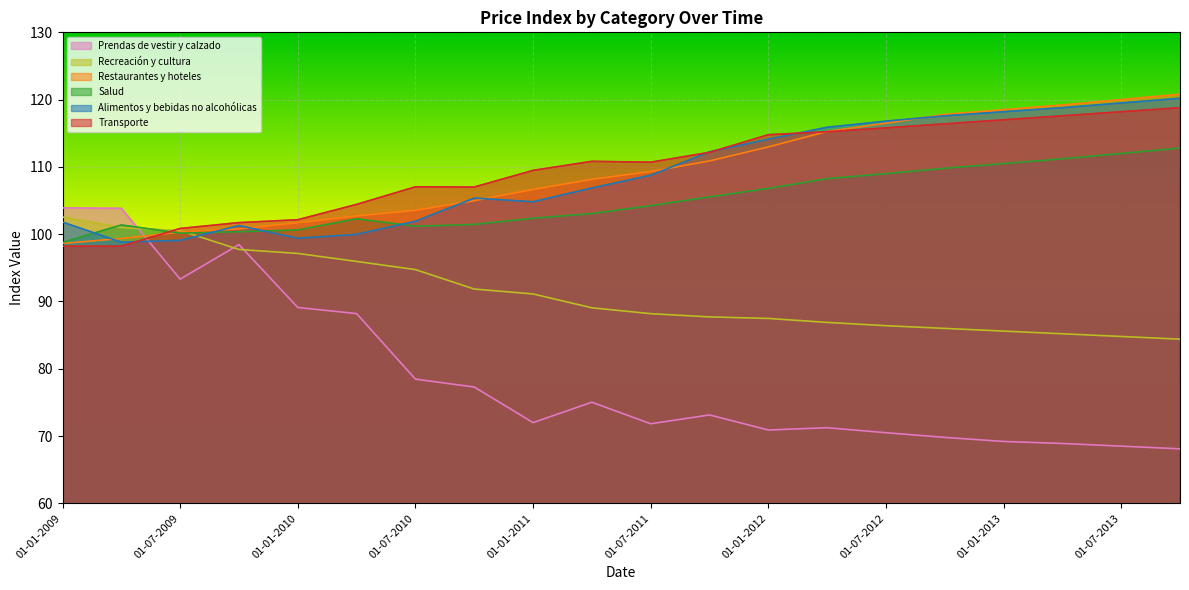

What position from the left is 01-04-2009?

2